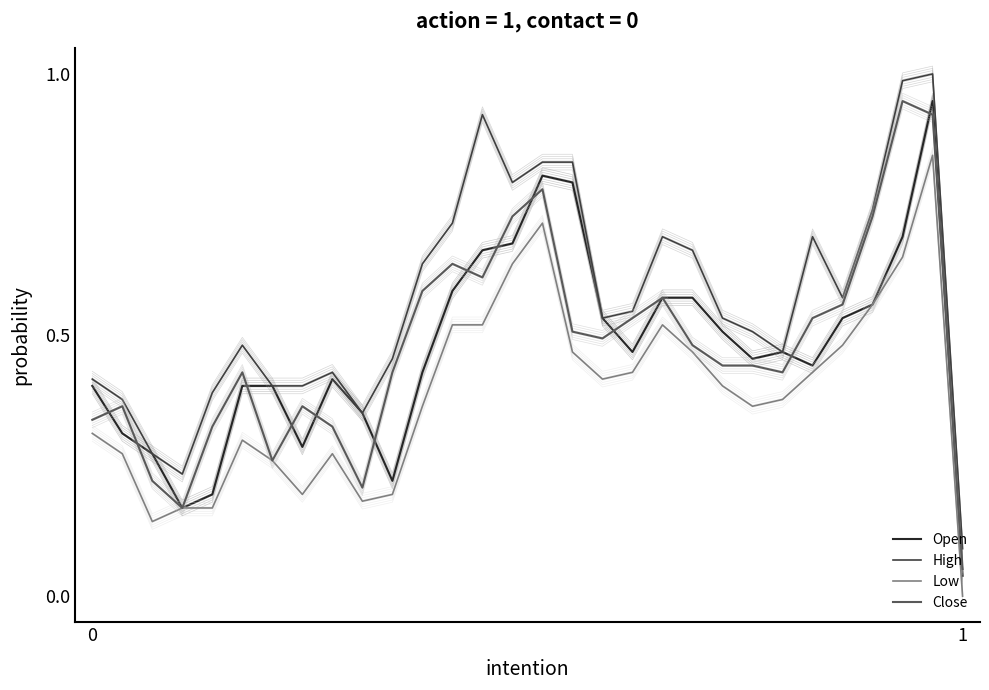

Where do Open and Close first cross each other?

0 and 1